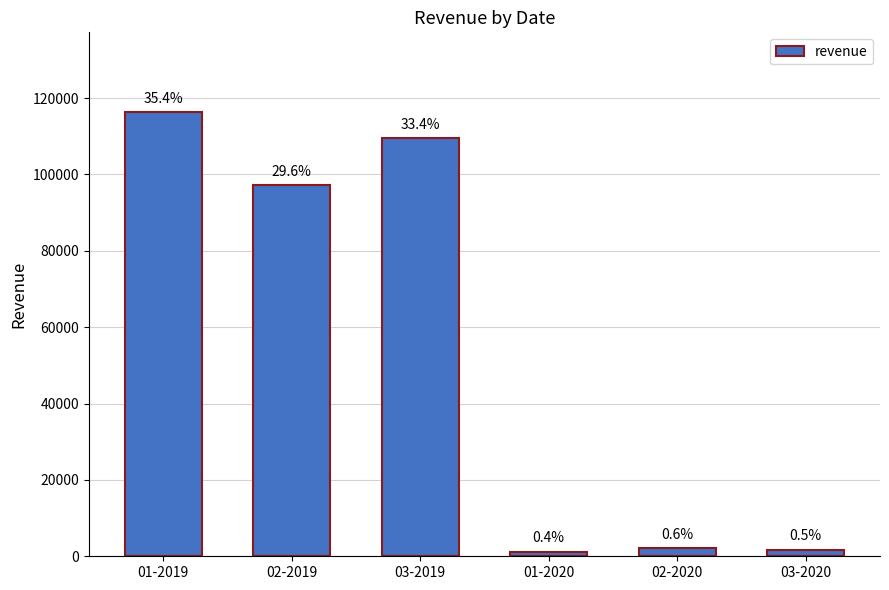

Reading right to left, transcribe all the data shown in this chart.

1766.2	2117.8	1220.1	109455.5	97219.4	116291.9